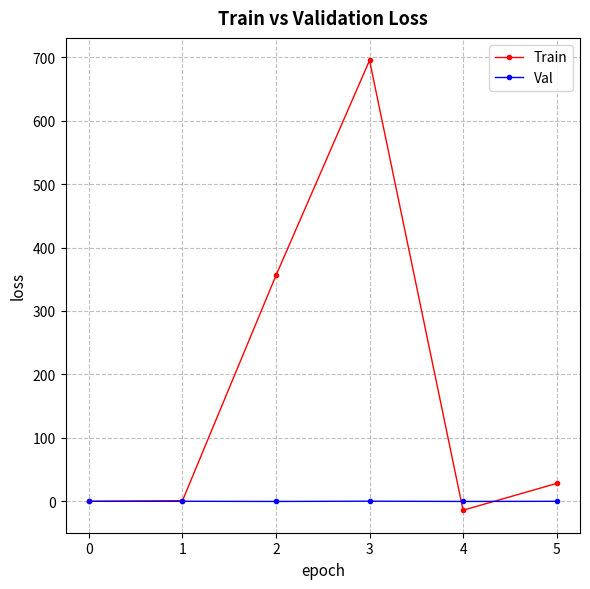

What is the sum of the Train values at 2 and 4?

342.0